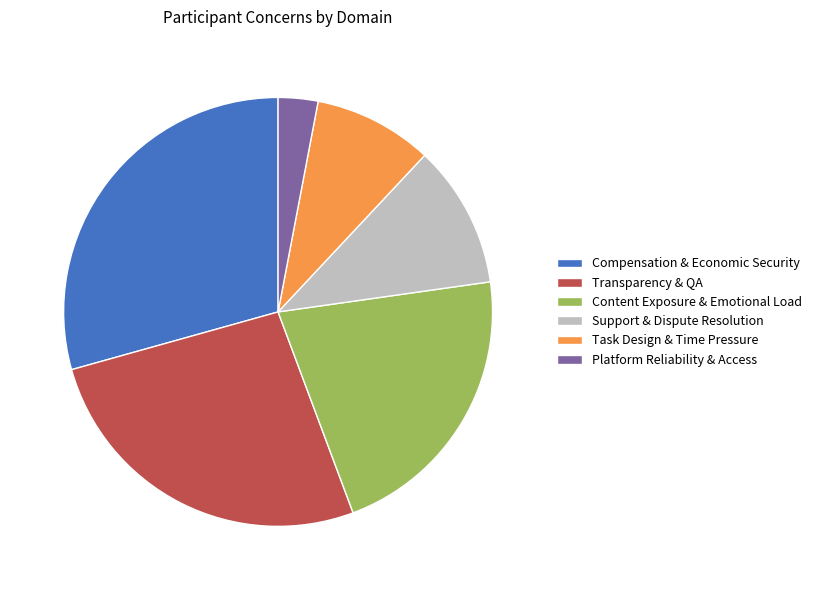

Combined, do Content Exposure & Emotional Load and Support & Dispute Resolution account for over 50%?

No